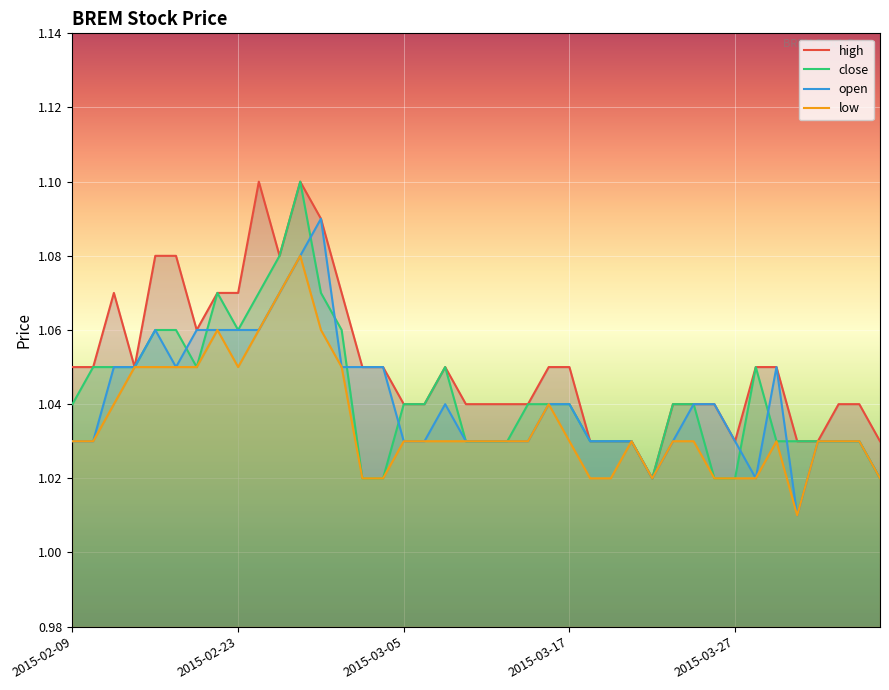

Which series changed the most between 2015-02-26 and 2015-04-06?

close